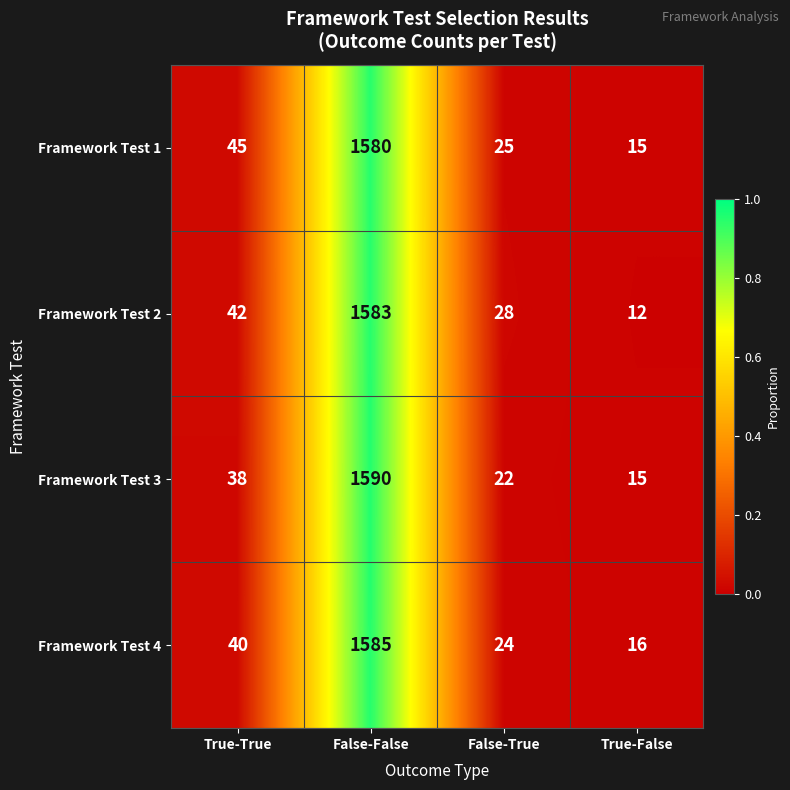

What is the difference between the second highest and second lowest values in the Framework Test 2 series?

14